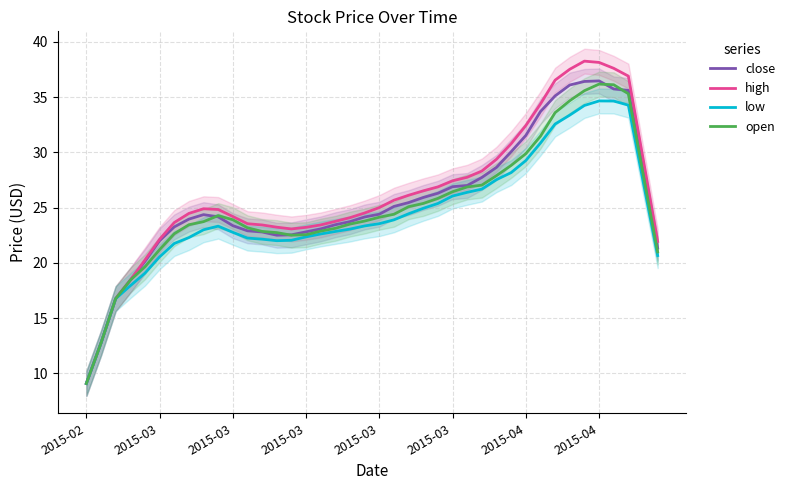

True or false: low has more than 2 points higher than both neighbors.

False